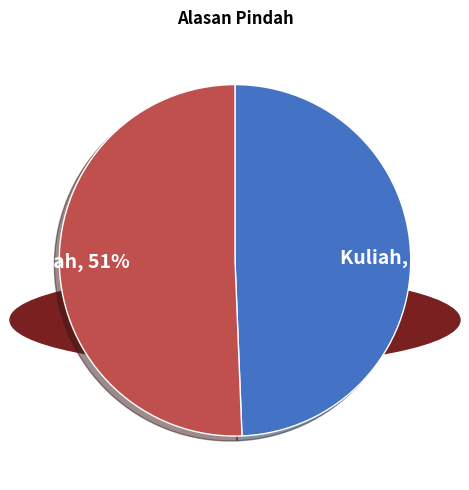

Which category has the biggest portion of the pie?

Nikah